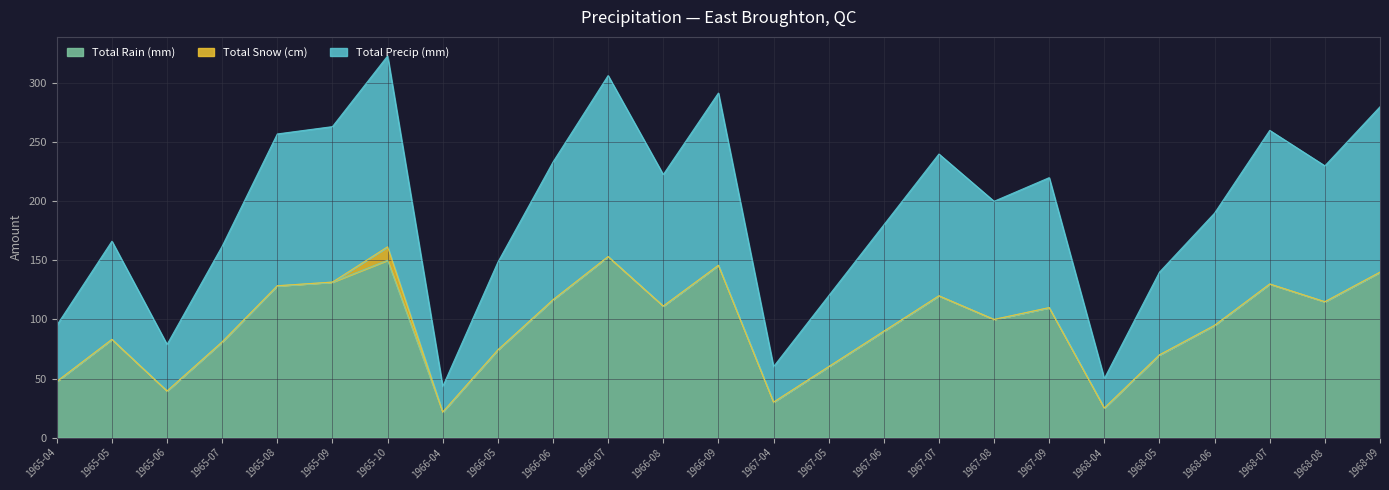

What are all the series names shown in the legend?

Total Rain (mm), Total Snow (cm), Total Precip (mm)